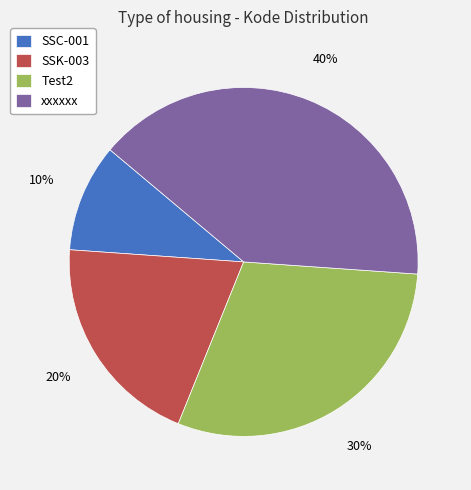

What is the ratio of the value at SSK-003 to the value at SSC-001?

2.0